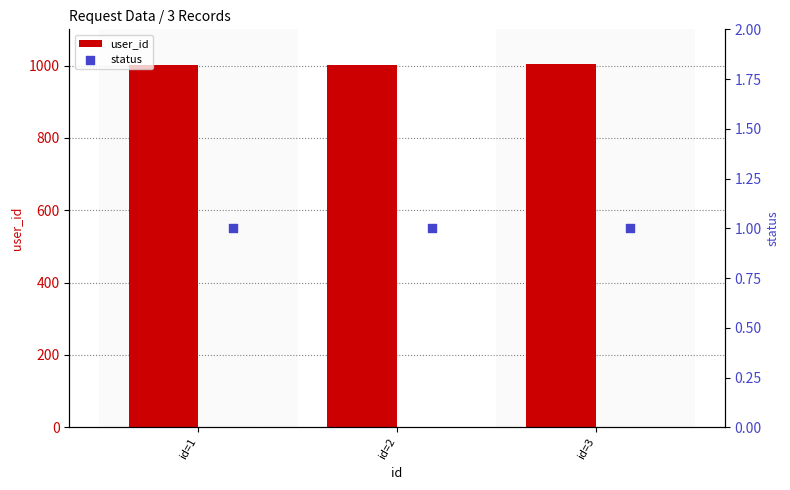

Which series has the largest Y range (max minus min)?

user_id